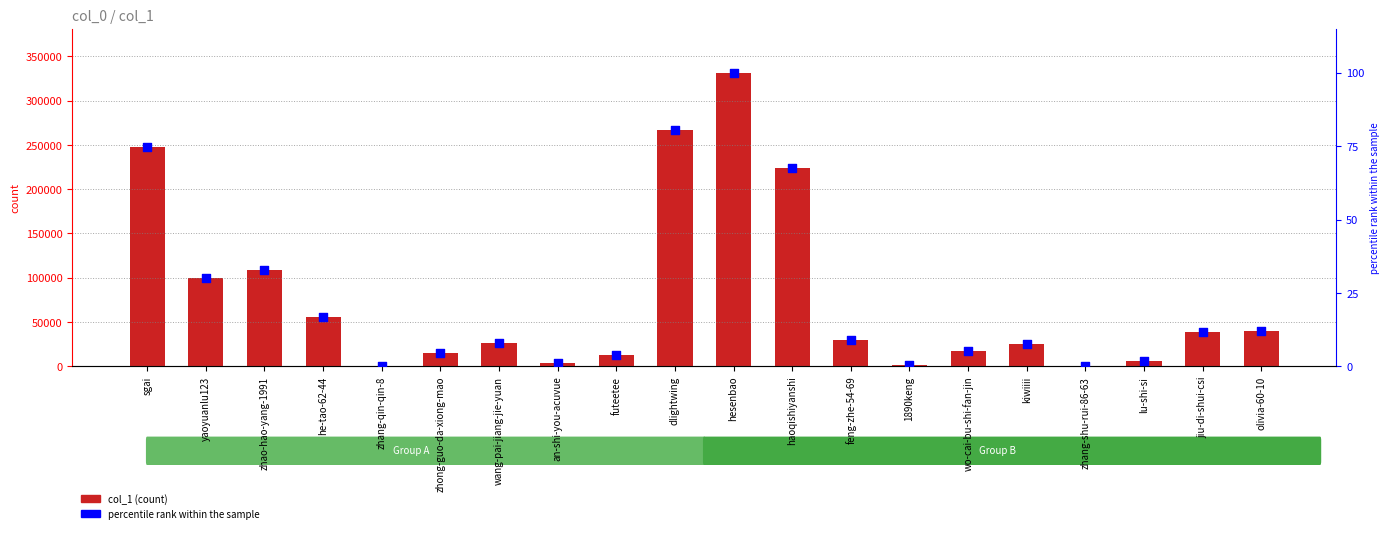

At how many categories does at least one series exceed 10524?

15